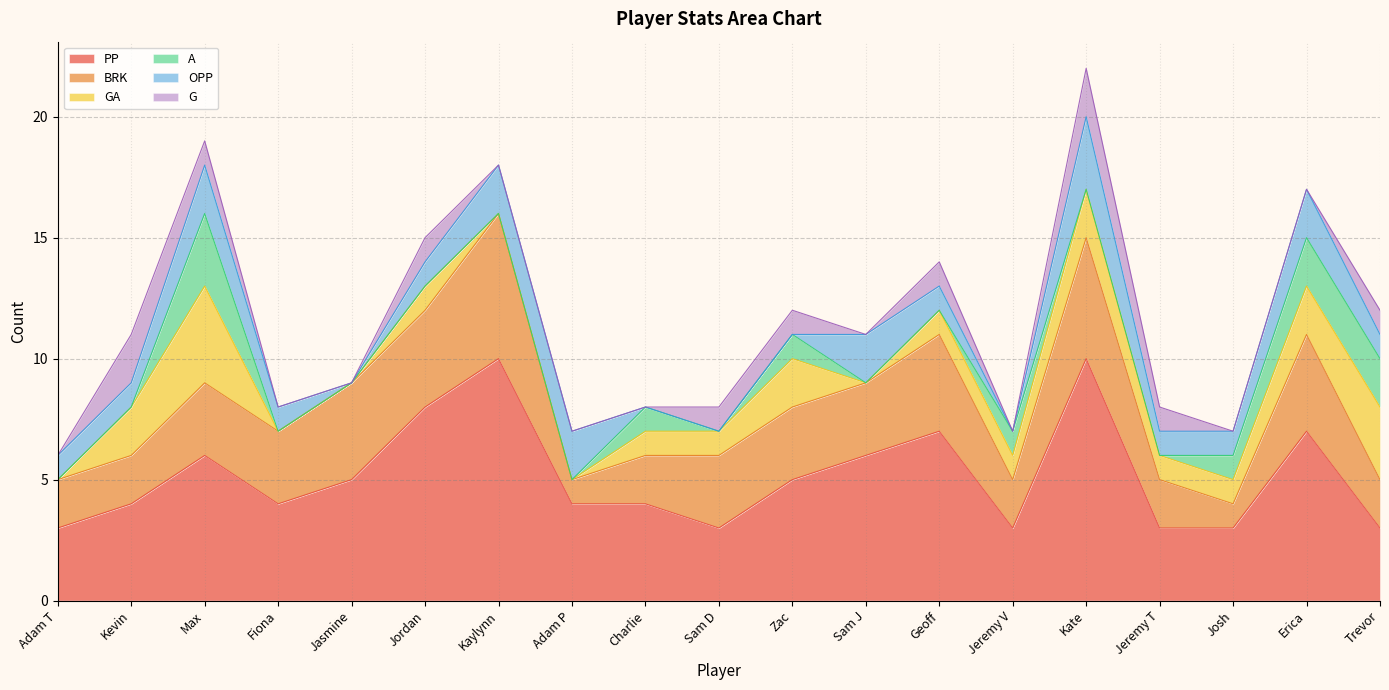

Is the value of PP at Erica greater than the value of OPP at Charlie?

Yes